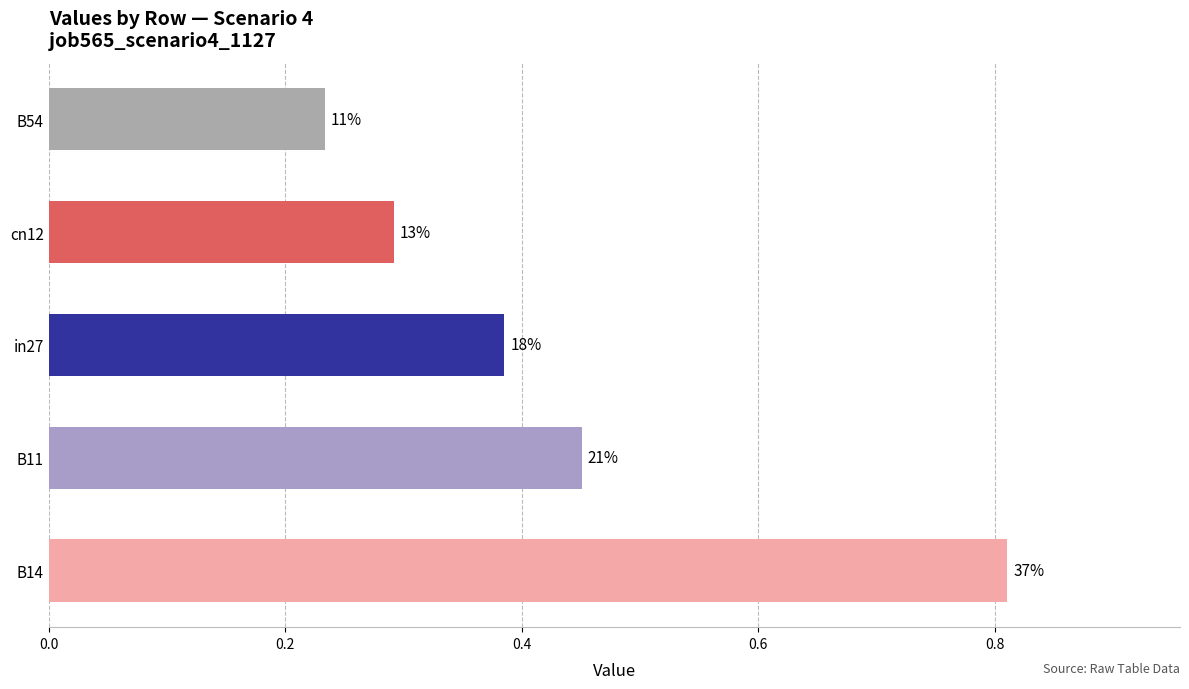

Are the bars horizontal?

Yes